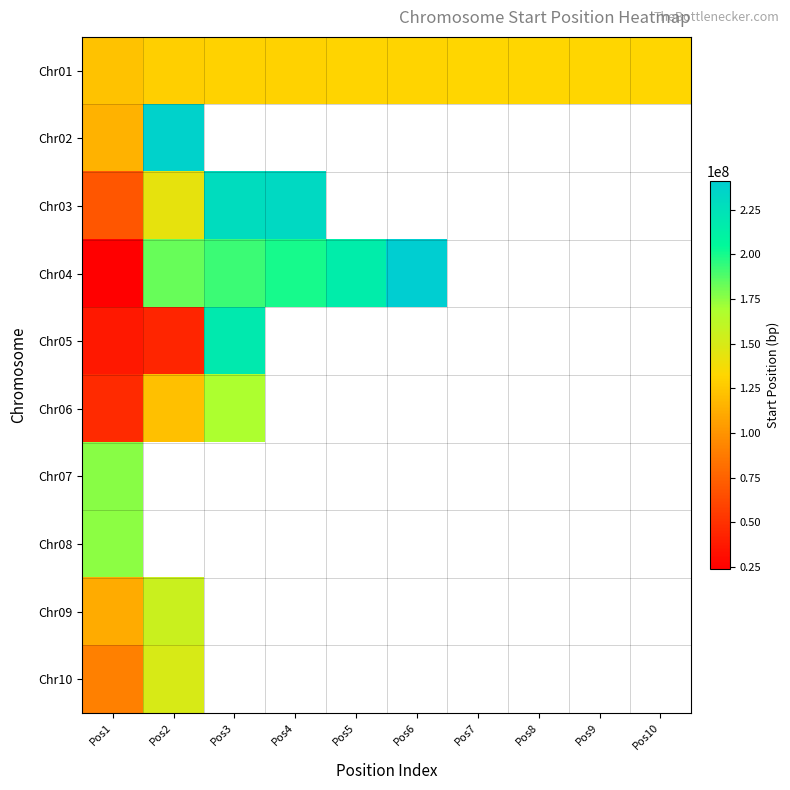

Between Pos4 and Pos8, which is larger?

Pos8